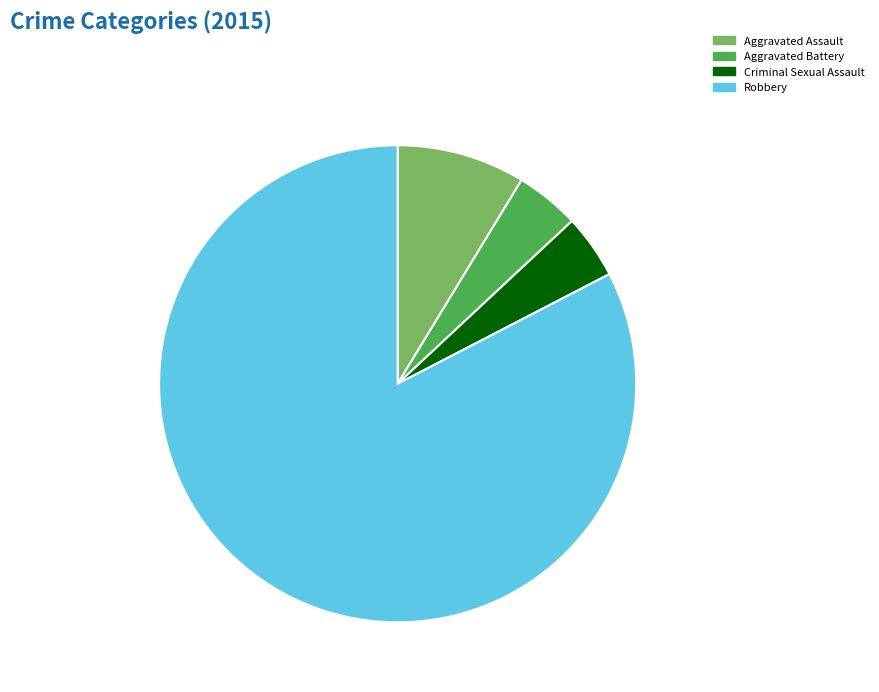

What is the largest slice in the pie chart?

Robbery